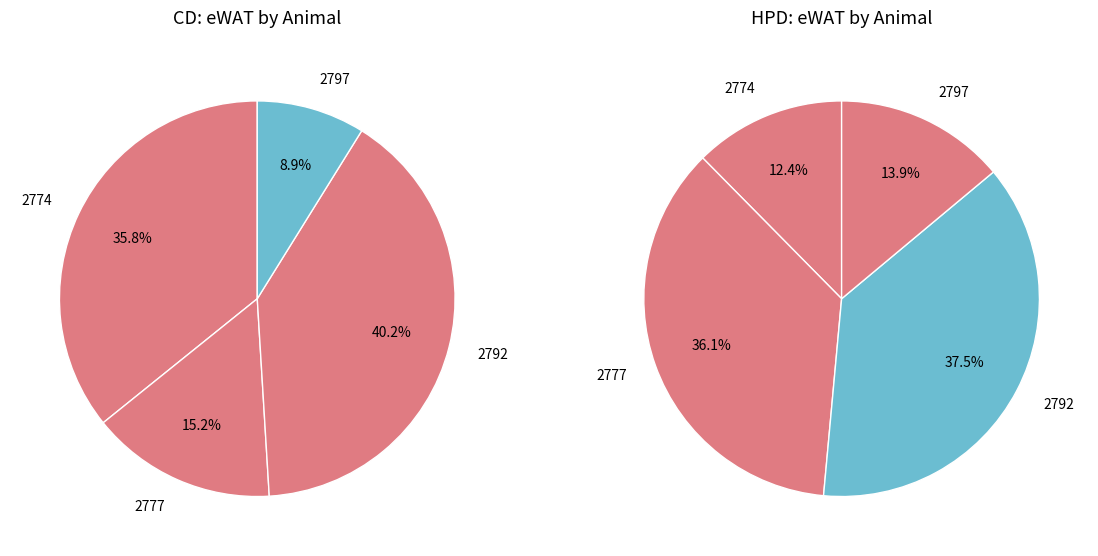

The 2777 slice represents 28% of the pie. True or false?

False